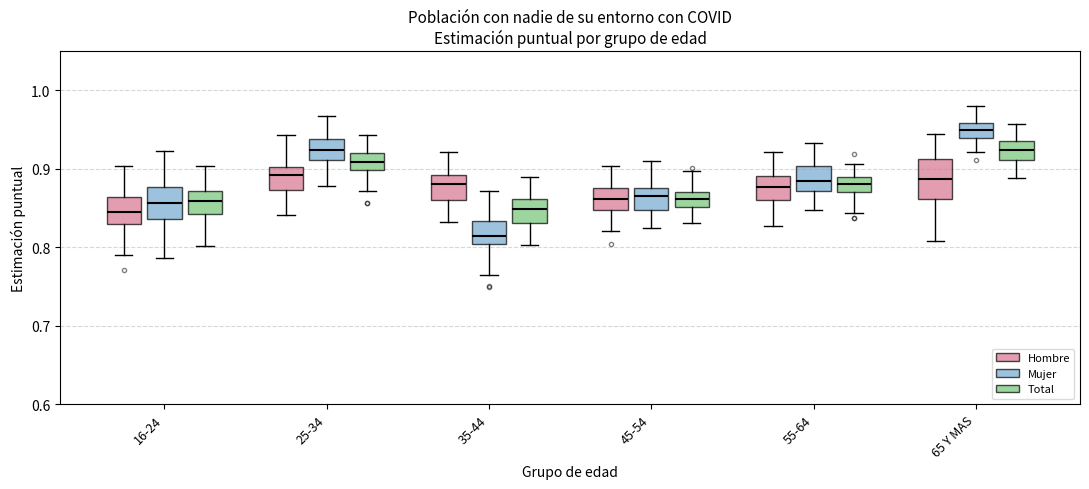

Where does the upper whisker of the box for 16-24 (Hombre) end on the y-axis? The values are not printed on the chart, so give them approximately, as read against the axis.

0.90